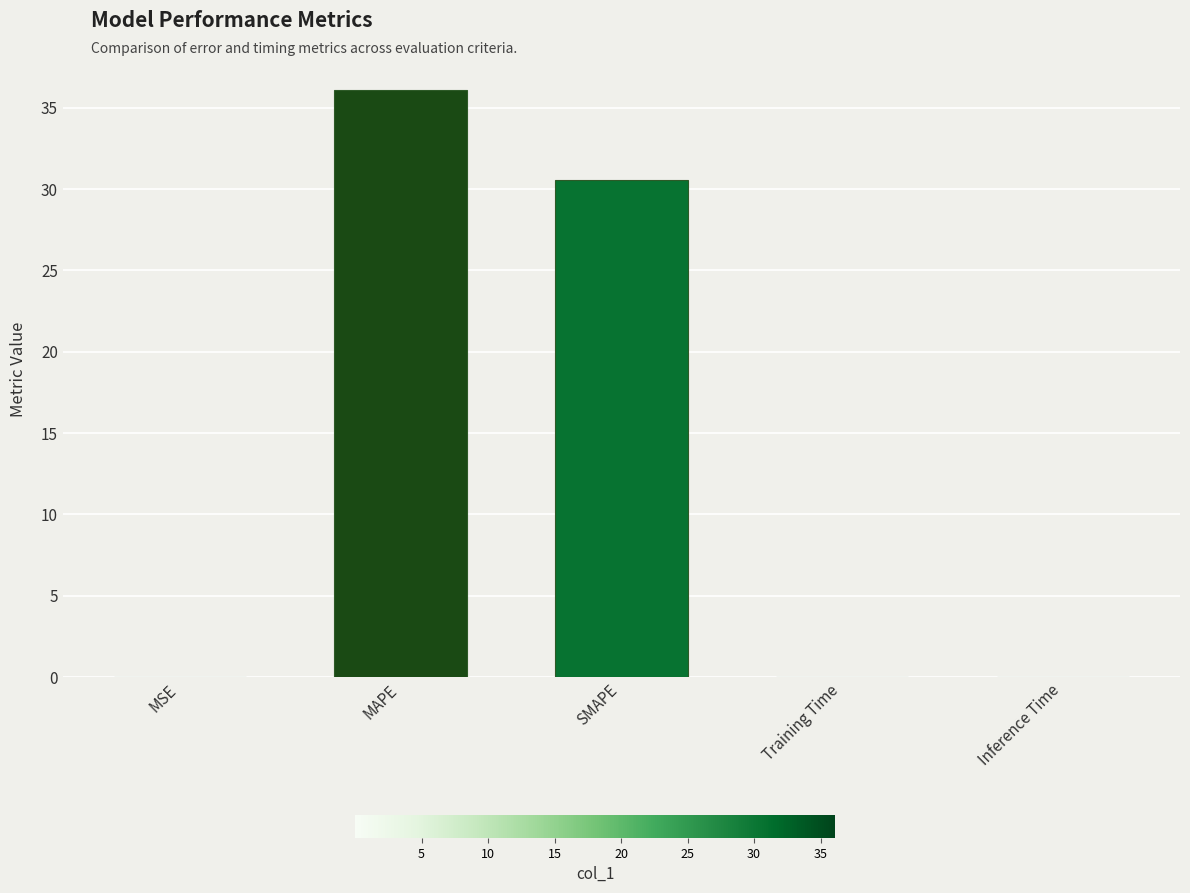

What is the sum of all values?

66.7